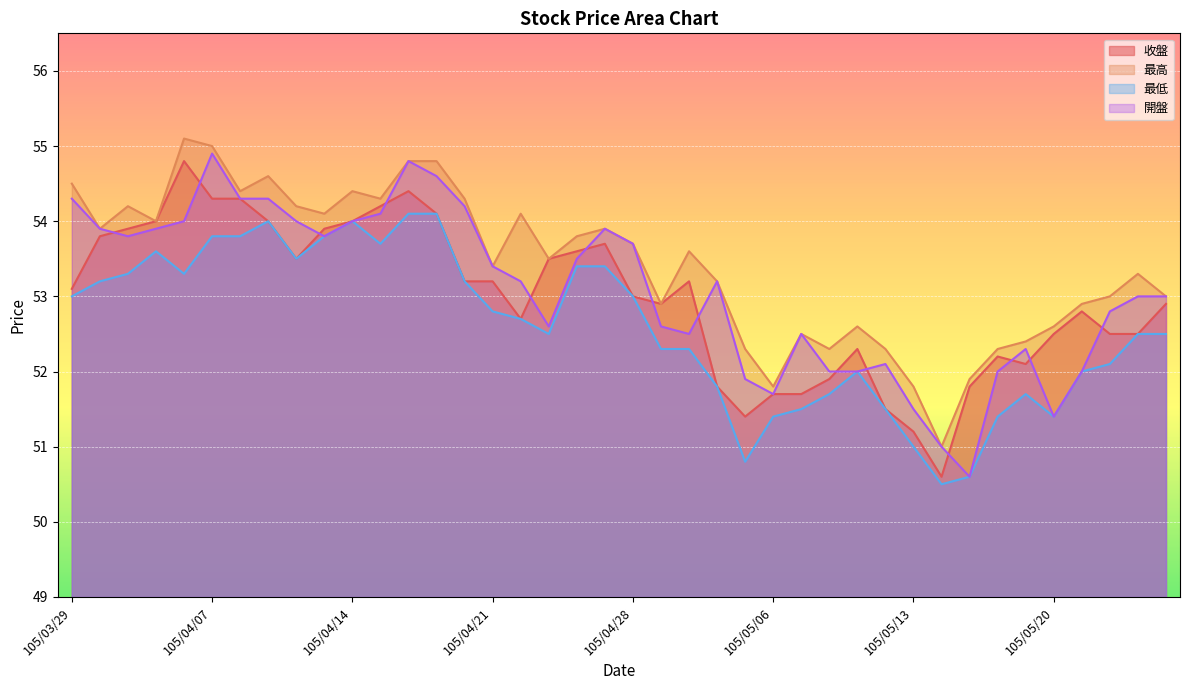

Between 105/04/15 and 105/04/28, which series saw the biggest shift?

收盤